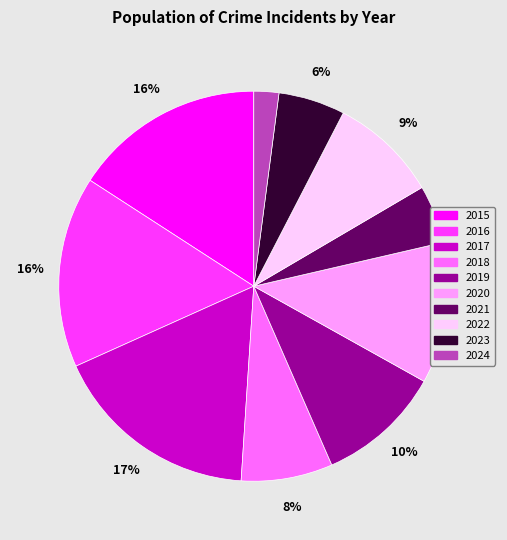

How many slices are in this pie chart?

10